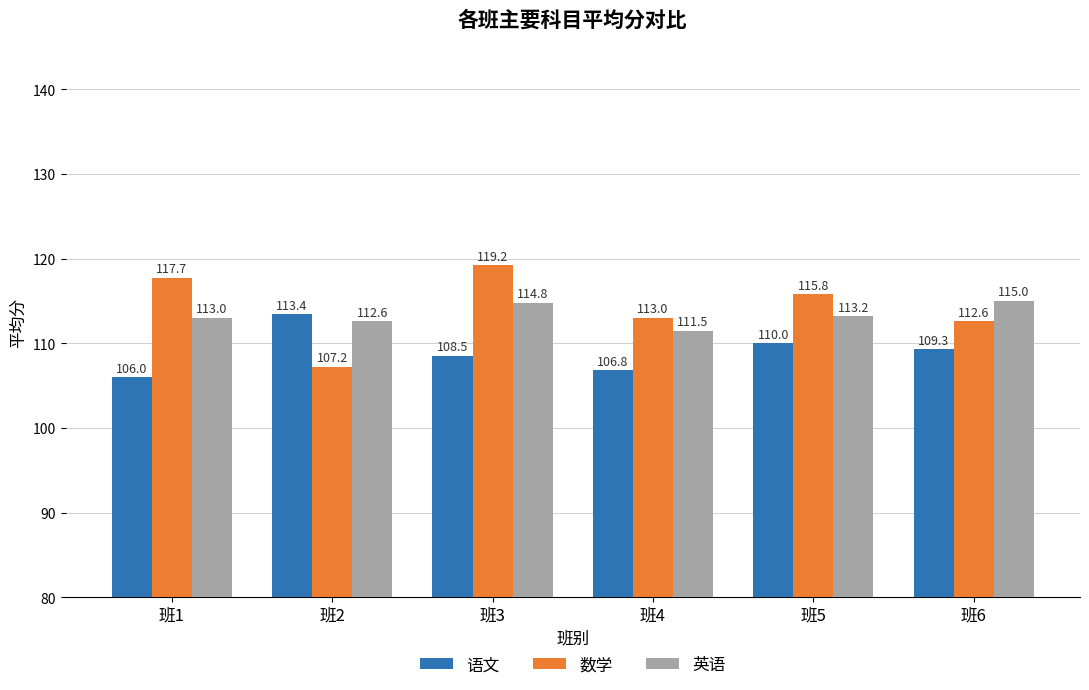

What is the spread (max minus min) of values at 班2?

6.2